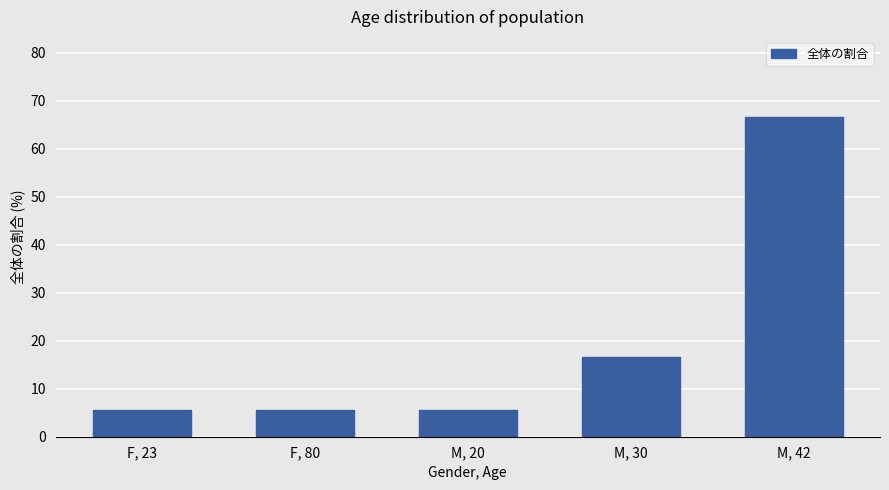

How many bars are there in total?

5